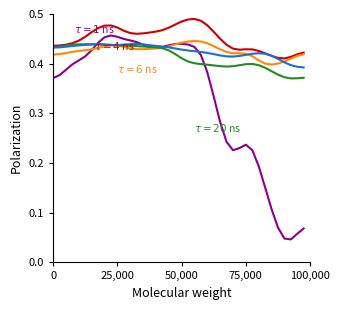

How many lines are shown in the chart?

5